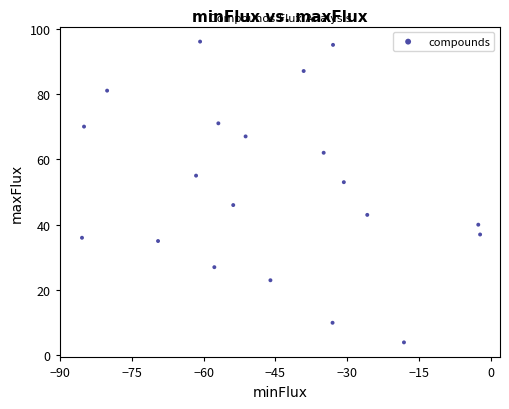

What is the range of Y values (max minus min)?

92